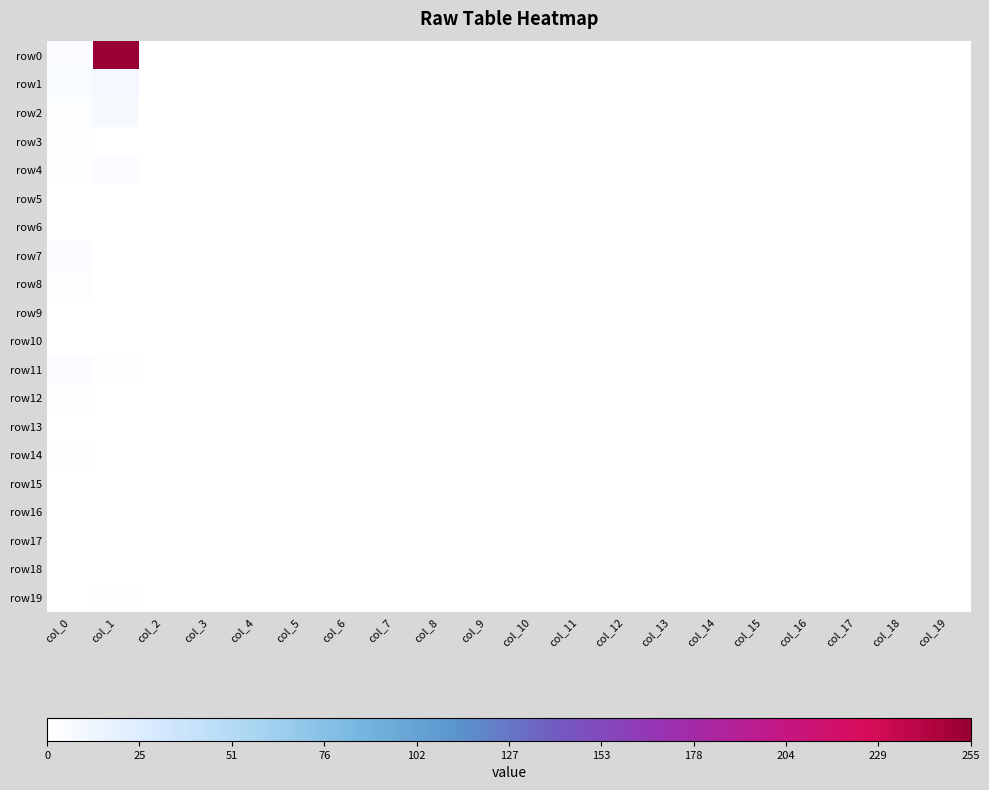

Reading right to left, transcribe all the data shown in this chart.

row0: col_19=0	col_18=0	col_17=0	col_16=0	col_15=0	col_14=0	col_13=0	col_12=0	col_11=0	col_10=0	col_9=0	col_8=0	col_7=0	col_6=0	col_5=0	col_4=0	col_3=0	col_2=0	col_1=255	col_0=3
row1: col_19=0	col_18=0	col_17=0	col_16=0	col_15=0	col_14=0	col_13=0	col_12=0	col_11=0	col_10=0	col_9=0	col_8=0	col_7=0	col_6=0	col_5=0	col_4=0	col_3=0	col_2=0	col_1=8	col_0=4
row2: col_19=0	col_18=0	col_17=0	col_16=0	col_15=0	col_14=0	col_13=0	col_12=0	col_11=0	col_10=0	col_9=0	col_8=0	col_7=0	col_6=0	col_5=0	col_4=0	col_3=0	col_2=0	col_1=6	col_0=2
row3: col_19=0	col_18=0	col_17=0	col_16=0	col_15=0	col_14=0	col_13=0	col_12=0	col_11=0	col_10=0	col_9=0	col_8=0	col_7=0	col_6=0	col_5=0	col_4=0	col_3=0	col_2=0	col_1=0	col_0=1
row4: col_19=0	col_18=0	col_17=0	col_16=0	col_15=0	col_14=0	col_13=0	col_12=0	col_11=0	col_10=0	col_9=0	col_8=0	col_7=0	col_6=0	col_5=0	col_4=0	col_3=0	col_2=0	col_1=3	col_0=1
row5: col_19=0	col_18=0	col_17=0	col_16=0	col_15=0	col_14=0	col_13=0	col_12=0	col_11=0	col_10=0	col_9=0	col_8=0	col_7=0	col_6=0	col_5=0	col_4=0	col_3=0	col_2=0	col_1=0	col_0=0
row6: col_19=0	col_18=0	col_17=0	col_16=0	col_15=0	col_14=0	col_13=0	col_12=0	col_11=0	col_10=0	col_9=0	col_8=0	col_7=0	col_6=0	col_5=0	col_4=0	col_3=0	col_2=0	col_1=0	col_0=0
row7: col_19=0	col_18=0	col_17=0	col_16=0	col_15=0	col_14=0	col_13=0	col_12=0	col_11=0	col_10=0	col_9=0	col_8=0	col_7=0	col_6=0	col_5=0	col_4=0	col_3=0	col_2=0	col_1=0	col_0=3
row8: col_19=0	col_18=0	col_17=0	col_16=0	col_15=0	col_14=0	col_13=0	col_12=0	col_11=0	col_10=0	col_9=0	col_8=0	col_7=0	col_6=0	col_5=0	col_4=0	col_3=0	col_2=0	col_1=0	col_0=2
row9: col_19=0	col_18=0	col_17=0	col_16=0	col_15=0	col_14=0	col_13=0	col_12=0	col_11=0	col_10=0	col_9=0	col_8=0	col_7=0	col_6=0	col_5=0	col_4=0	col_3=0	col_2=0	col_1=0	col_0=0
row10: col_19=0	col_18=0	col_17=0	col_16=0	col_15=0	col_14=0	col_13=0	col_12=0	col_11=0	col_10=0	col_9=0	col_8=0	col_7=0	col_6=0	col_5=0	col_4=0	col_3=0	col_2=0	col_1=0	col_0=0
row11: col_19=0	col_18=0	col_17=0	col_16=0	col_15=0	col_14=0	col_13=0	col_12=0	col_11=0	col_10=0	col_9=0	col_8=0	col_7=0	col_6=0	col_5=0	col_4=0	col_3=0	col_2=0	col_1=1	col_0=3
row12: col_19=0	col_18=0	col_17=0	col_16=0	col_15=0	col_14=0	col_13=0	col_12=0	col_11=0	col_10=0	col_9=0	col_8=0	col_7=0	col_6=0	col_5=0	col_4=0	col_3=0	col_2=0	col_1=0	col_0=1
row13: col_19=0	col_18=0	col_17=0	col_16=0	col_15=0	col_14=0	col_13=0	col_12=0	col_11=0	col_10=0	col_9=0	col_8=0	col_7=0	col_6=0	col_5=0	col_4=0	col_3=0	col_2=0	col_1=0	col_0=0
row14: col_19=0	col_18=0	col_17=0	col_16=0	col_15=0	col_14=0	col_13=0	col_12=0	col_11=0	col_10=0	col_9=0	col_8=0	col_7=0	col_6=0	col_5=0	col_4=0	col_3=0	col_2=0	col_1=0	col_0=1
row15: col_19=0	col_18=0	col_17=0	col_16=0	col_15=0	col_14=0	col_13=0	col_12=0	col_11=0	col_10=0	col_9=0	col_8=0	col_7=0	col_6=0	col_5=0	col_4=0	col_3=0	col_2=0	col_1=0	col_0=0
row16: col_19=0	col_18=0	col_17=0	col_16=0	col_15=0	col_14=0	col_13=0	col_12=0	col_11=0	col_10=0	col_9=0	col_8=0	col_7=0	col_6=0	col_5=0	col_4=0	col_3=0	col_2=0	col_1=0	col_0=0
row17: col_19=0	col_18=0	col_17=0	col_16=0	col_15=0	col_14=0	col_13=0	col_12=0	col_11=0	col_10=0	col_9=0	col_8=0	col_7=0	col_6=0	col_5=0	col_4=0	col_3=0	col_2=0	col_1=0	col_0=0
row18: col_19=0	col_18=0	col_17=0	col_16=0	col_15=0	col_14=0	col_13=0	col_12=0	col_11=0	col_10=0	col_9=0	col_8=0	col_7=0	col_6=0	col_5=0	col_4=0	col_3=0	col_2=0	col_1=0	col_0=0
row19: col_19=0	col_18=0	col_17=0	col_16=0	col_15=0	col_14=0	col_13=0	col_12=0	col_11=0	col_10=0	col_9=0	col_8=0	col_7=0	col_6=0	col_5=0	col_4=0	col_3=0	col_2=0	col_1=1	col_0=0